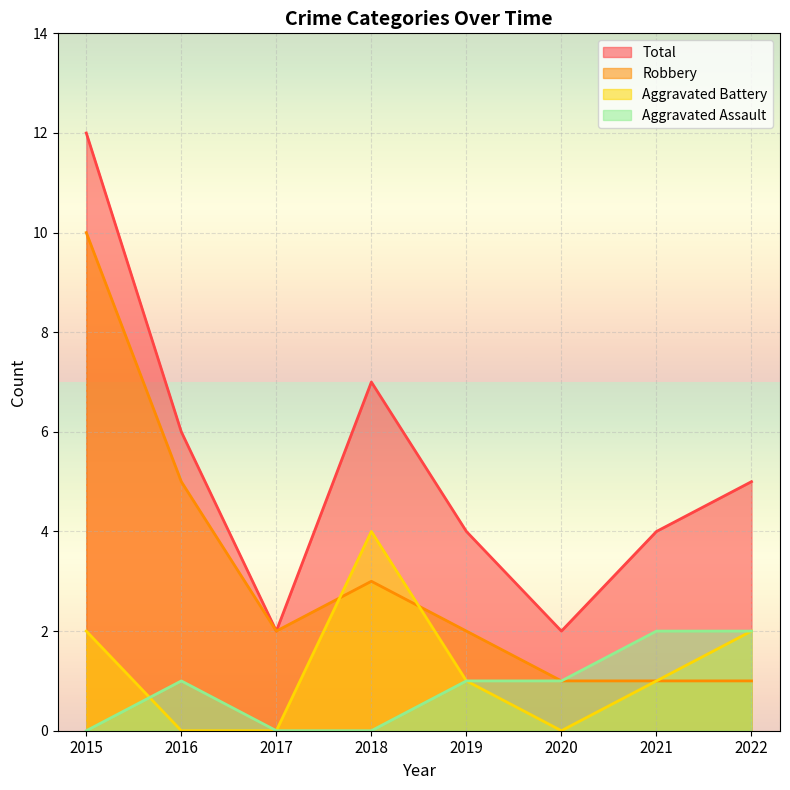

Reading right to left, extract all data points from this chart.

Aggravated Assault: 2	2	1	1	0	0	1	0
Aggravated Battery: 2	1	0	1	4	0	0	2
Robbery: 1	1	1	2	3	2	5	10
Total: 5	4	2	4	7	2	6	12